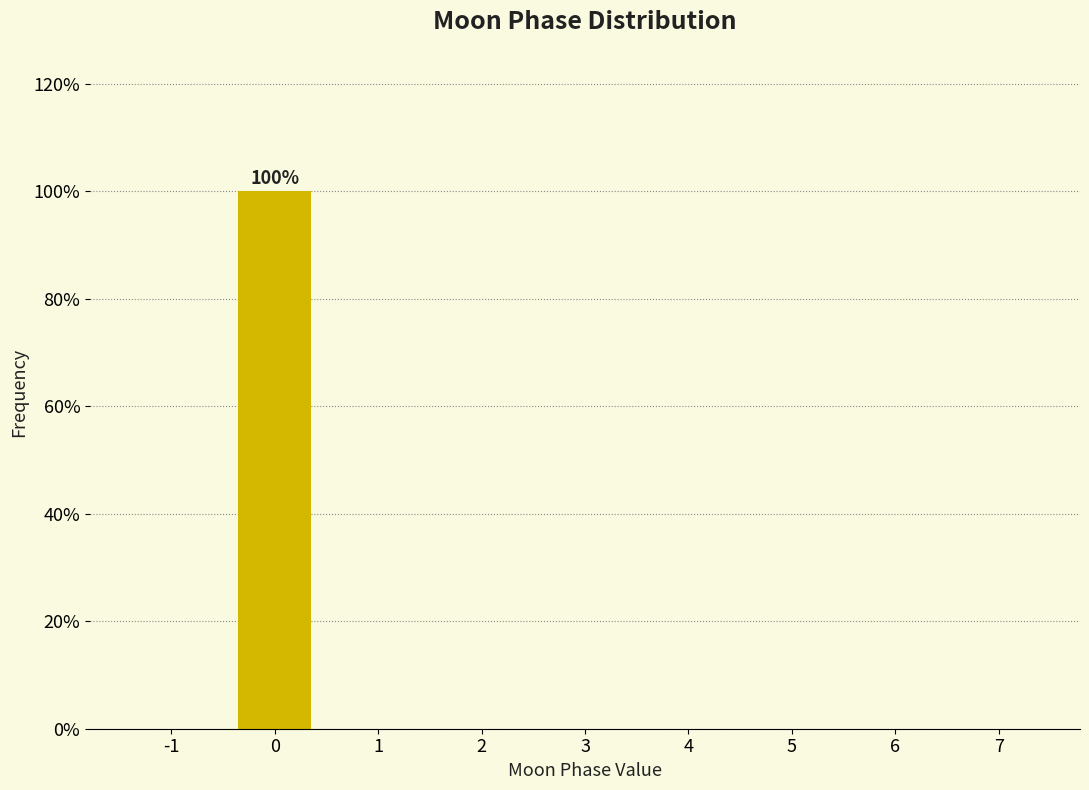

Reading left to right, transcribe all the data shown in this chart.

-1=0	0=100	1=0	2=0	3=0	4=0	5=0	6=0	7=0